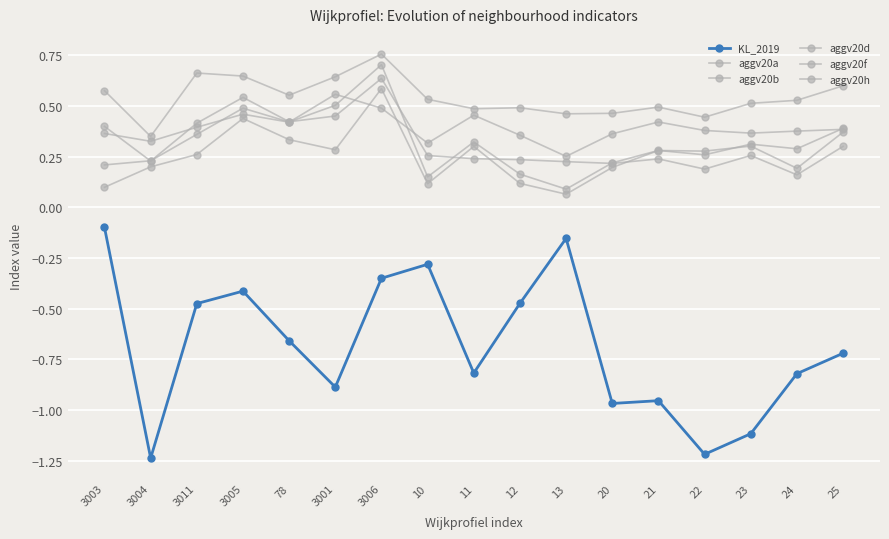

How many data points does each series have?

17